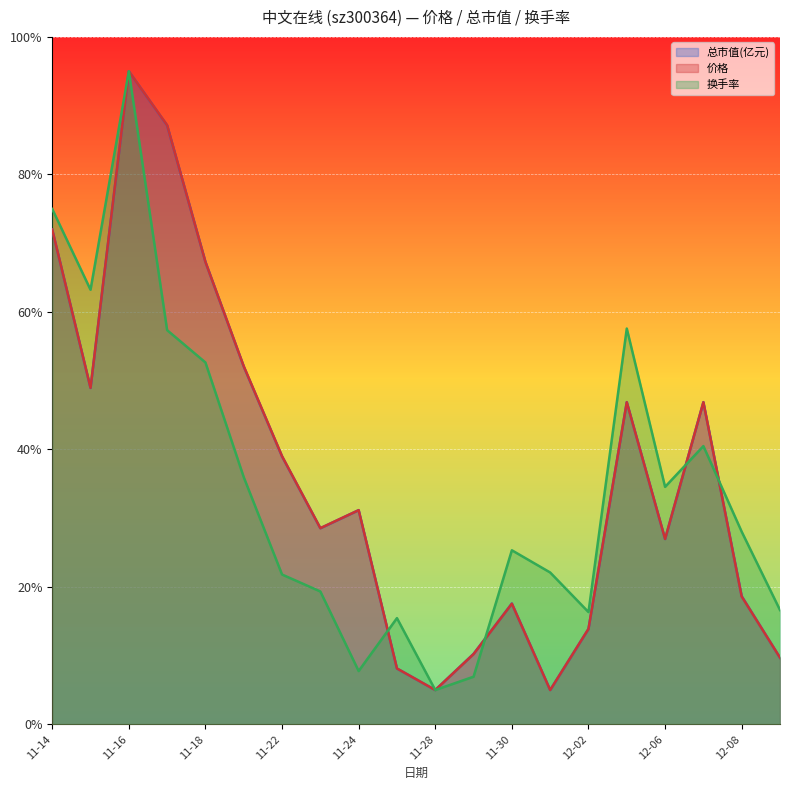

How many data points in 价格 are less than 31?

10